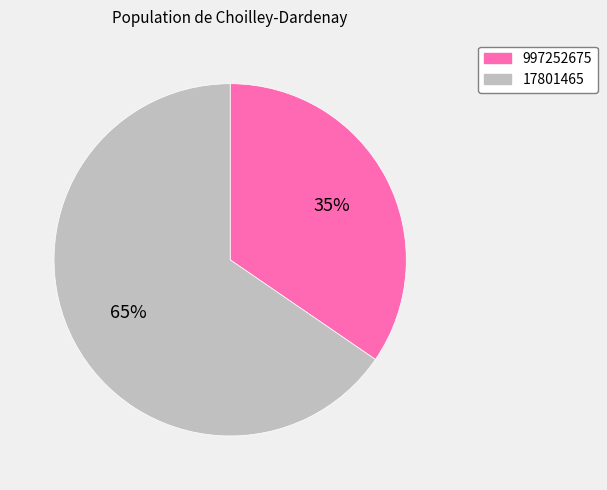

What is the ratio of the value at 17801465 to the value at 997252675?

1.9